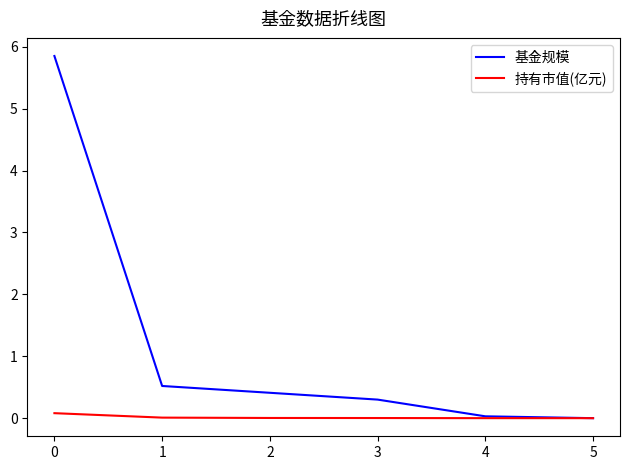

How many lines are shown in the chart?

2